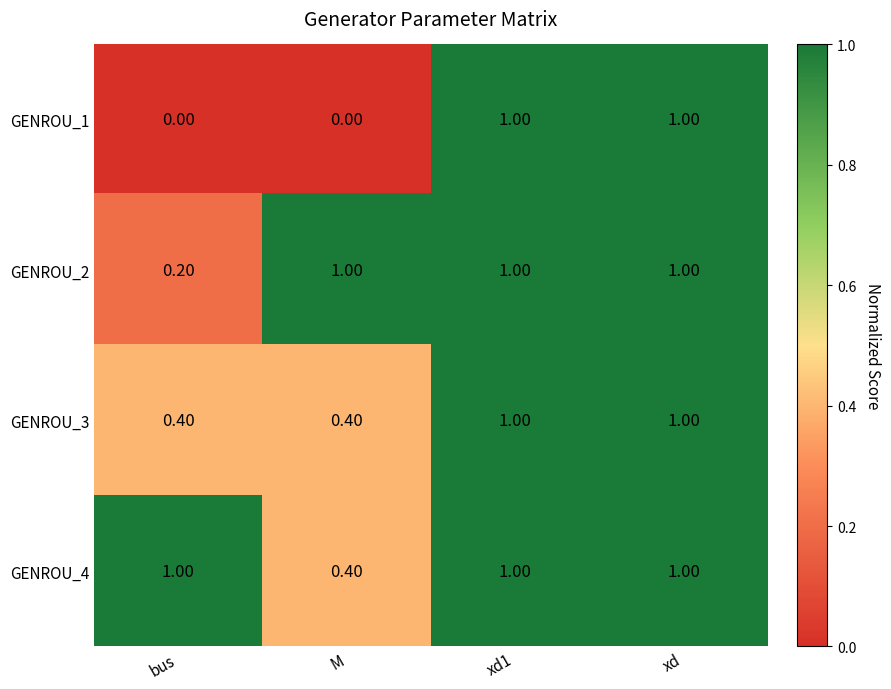

At bus, list the series in order from largest to smallest.

GENROU_4, GENROU_3, GENROU_2, GENROU_1